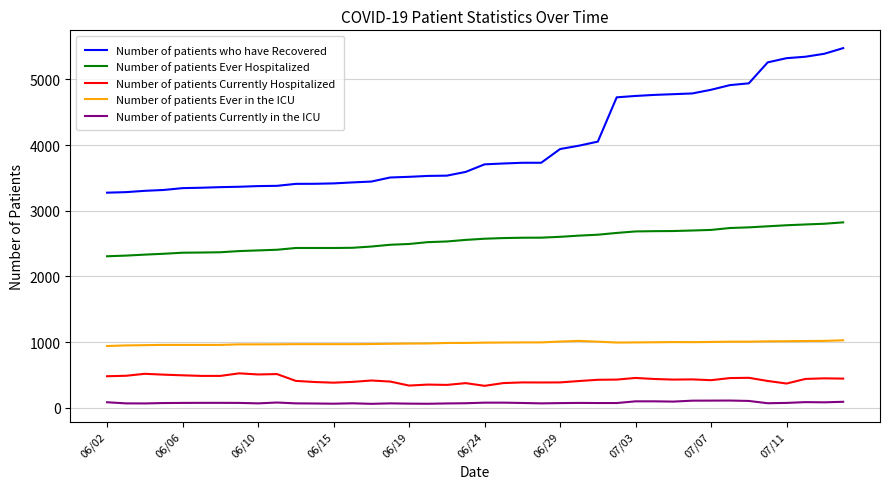

At how many categories does at least one series exceed 2693?

40